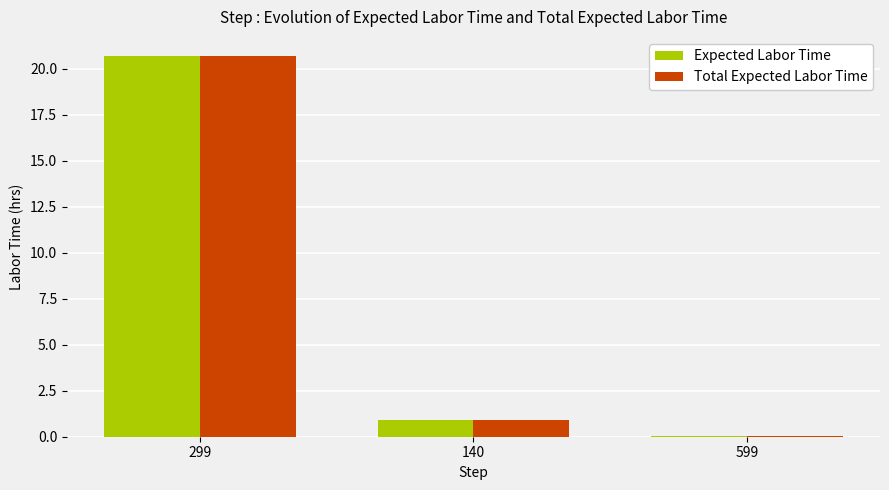

What is the sum of all Expected Labor Time values?

21.7